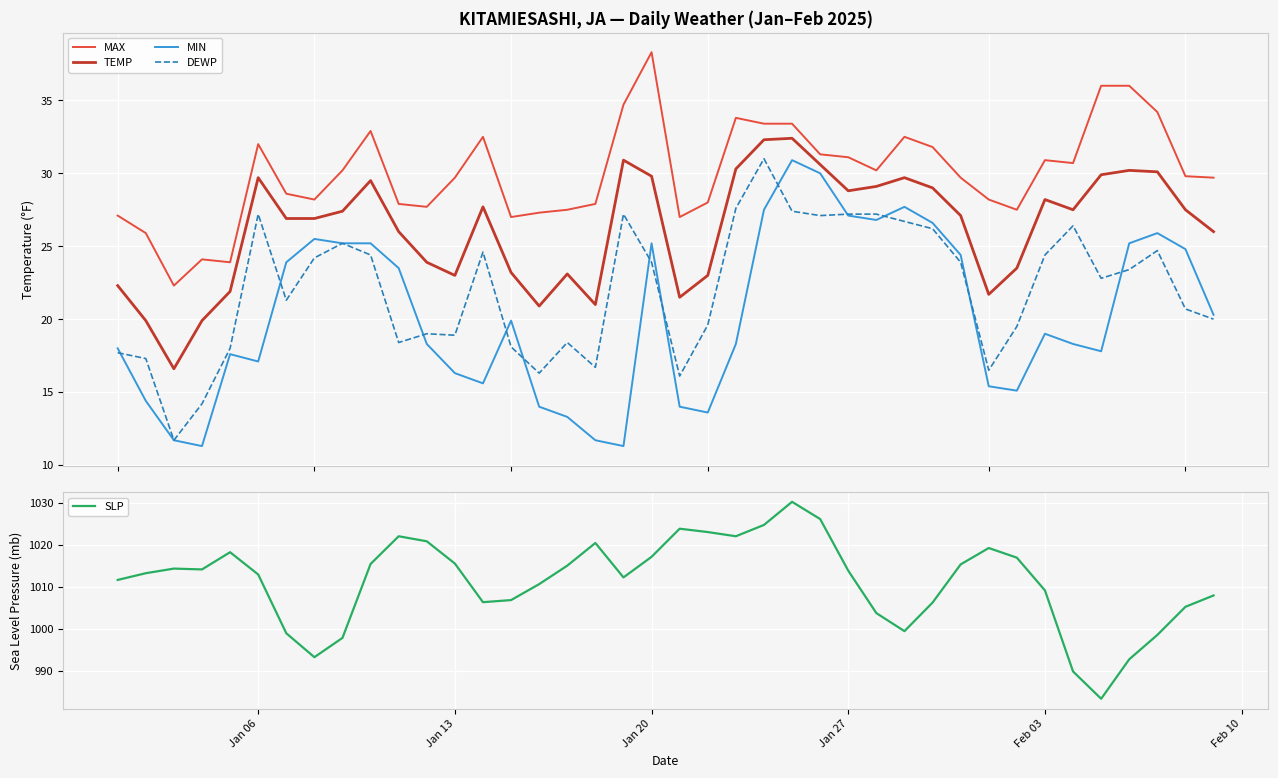

True or false: MAX and DEWP intersect in this chart.

False